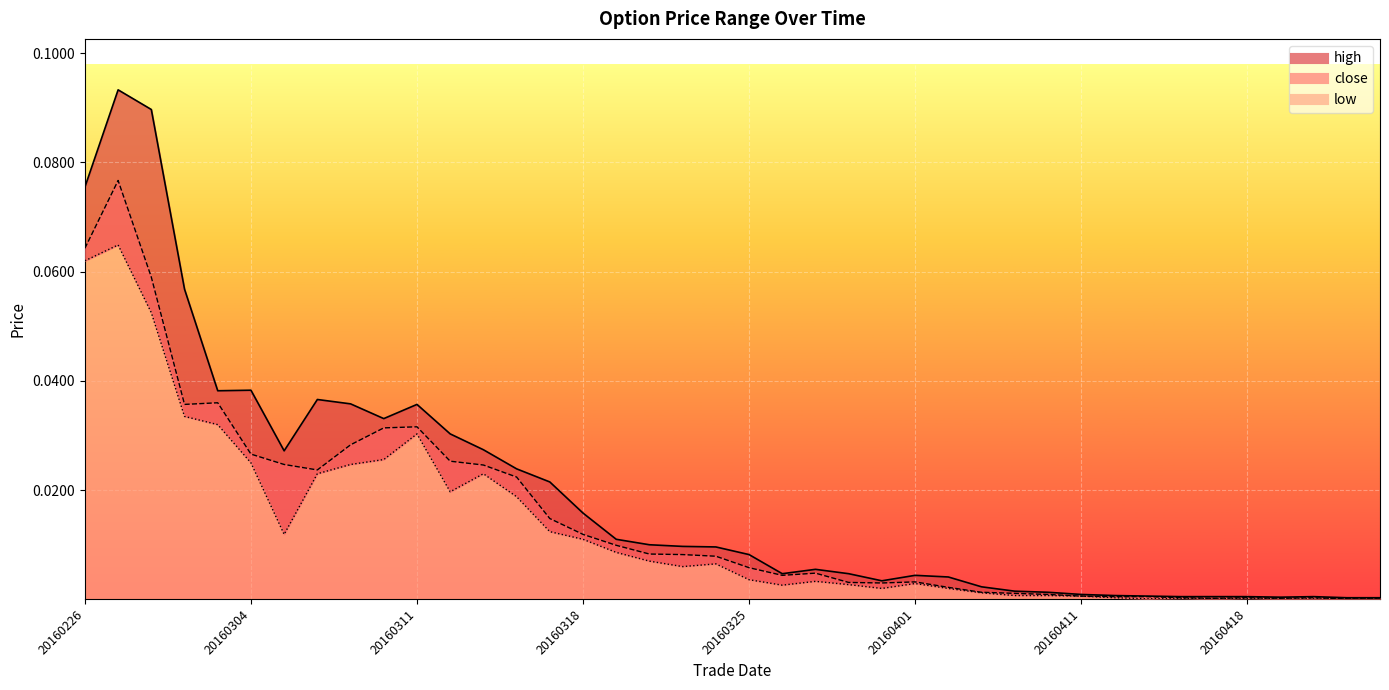

Is it true that close equals 0.0 at 20160407?

True